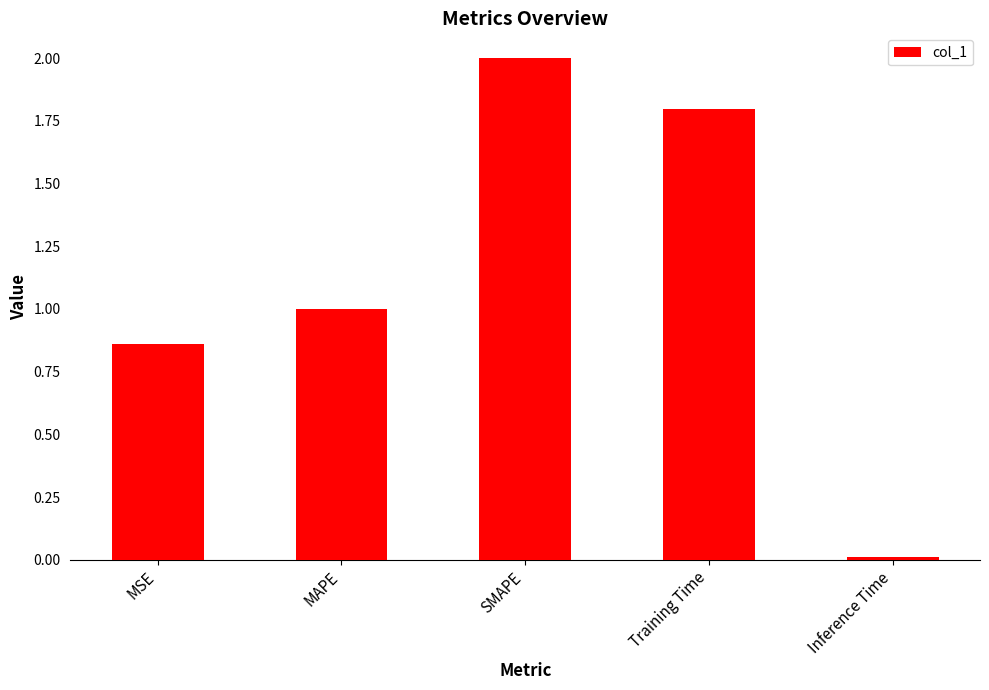

Does the chart contain stacked bars?

No